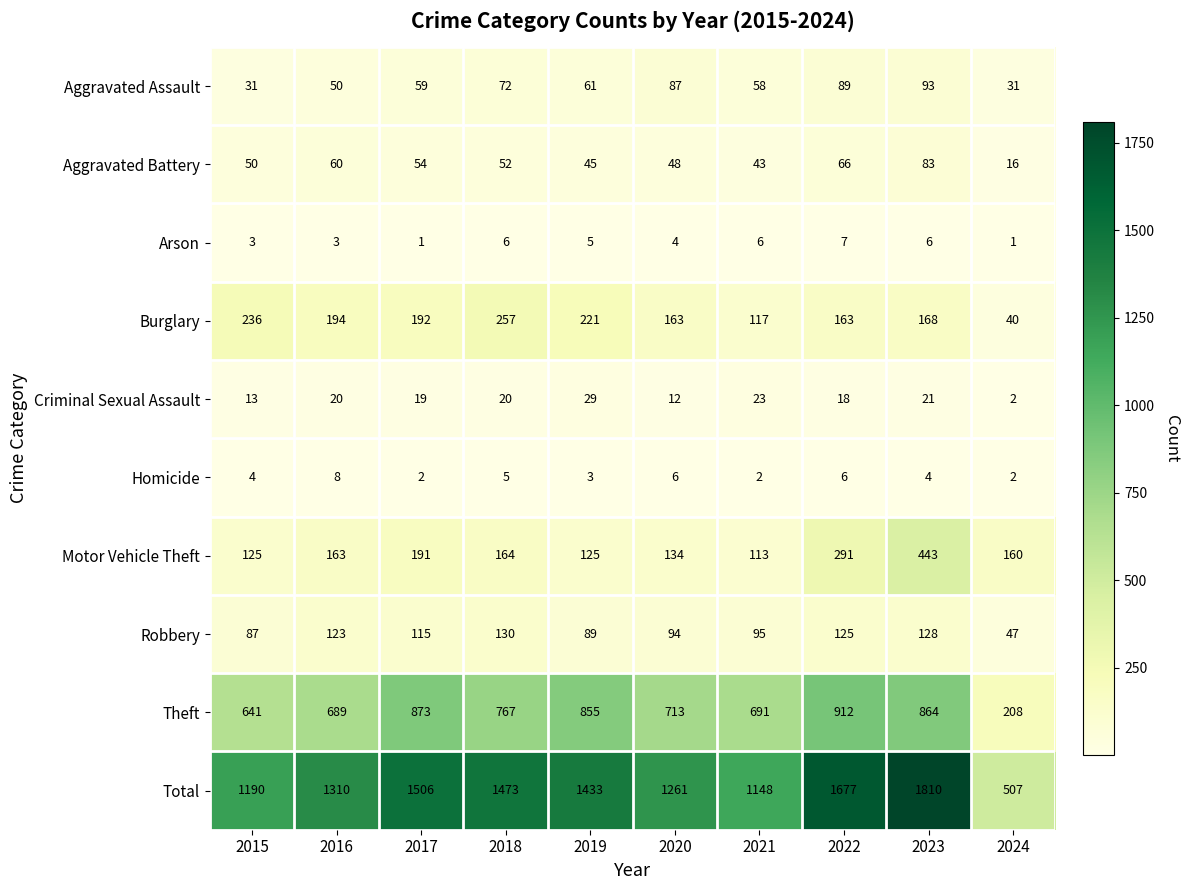

At which category is the sum across all series the highest?

2023